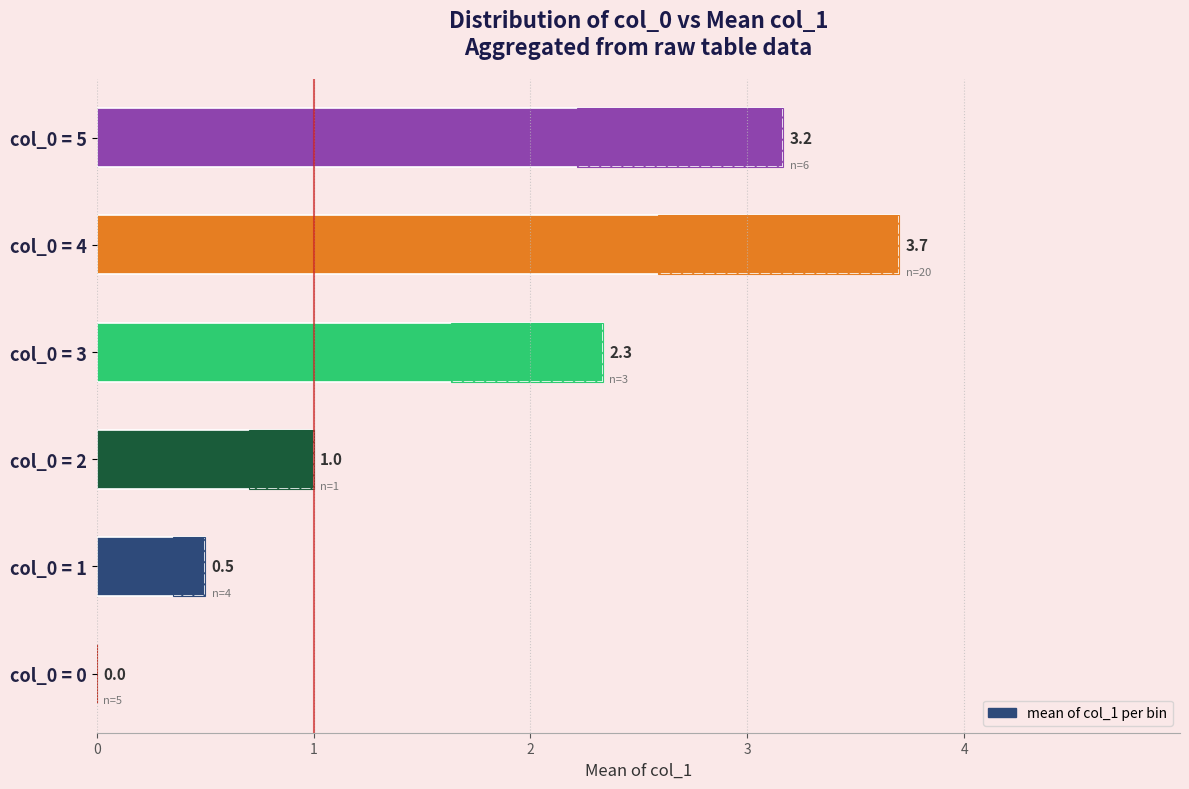

Which label corresponds to the largest value in the chart?

4